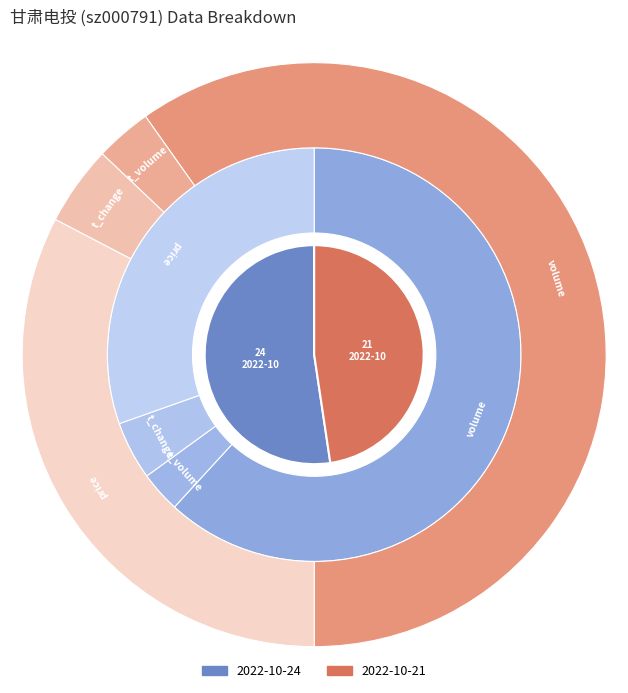

To the nearest percent, what is the average slice percentage?

25%